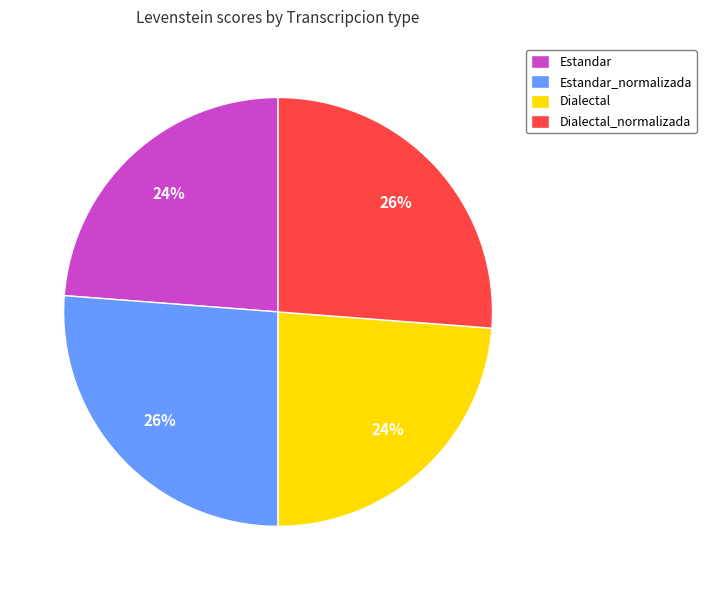

What is the ratio of the value at Dialectal_normalizada to the value at Dialectal?

1.1